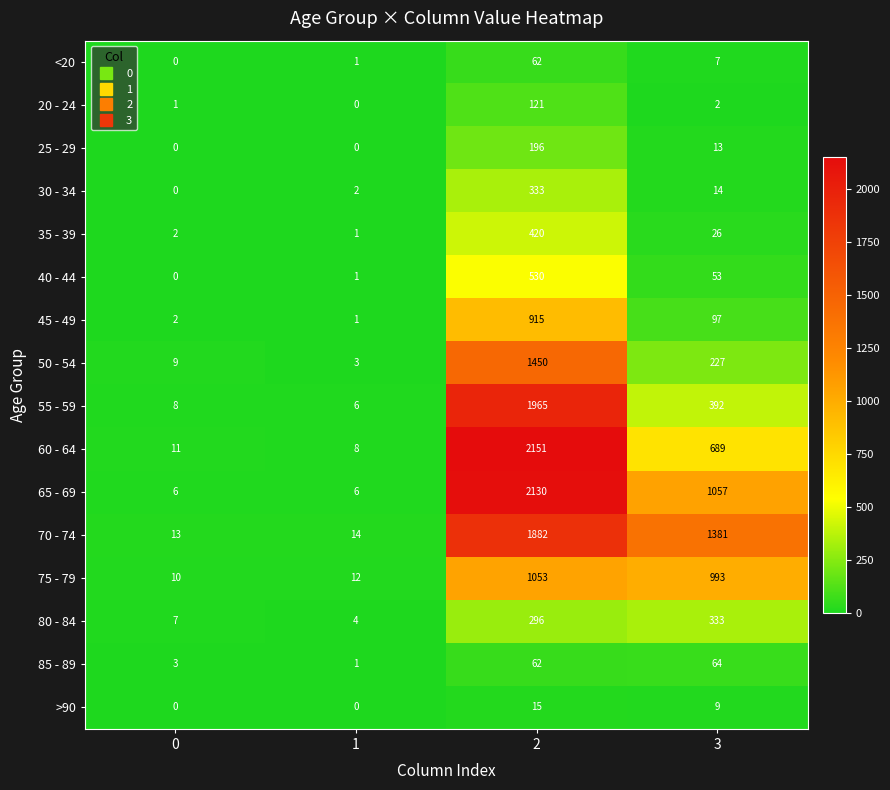

Between 2 and 3, which series saw the biggest shift?

55 - 59